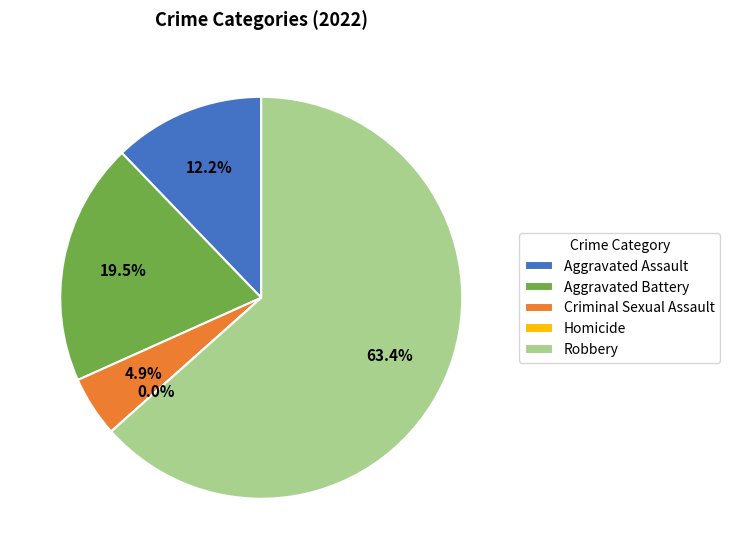

Which slice is the largest?

Robbery